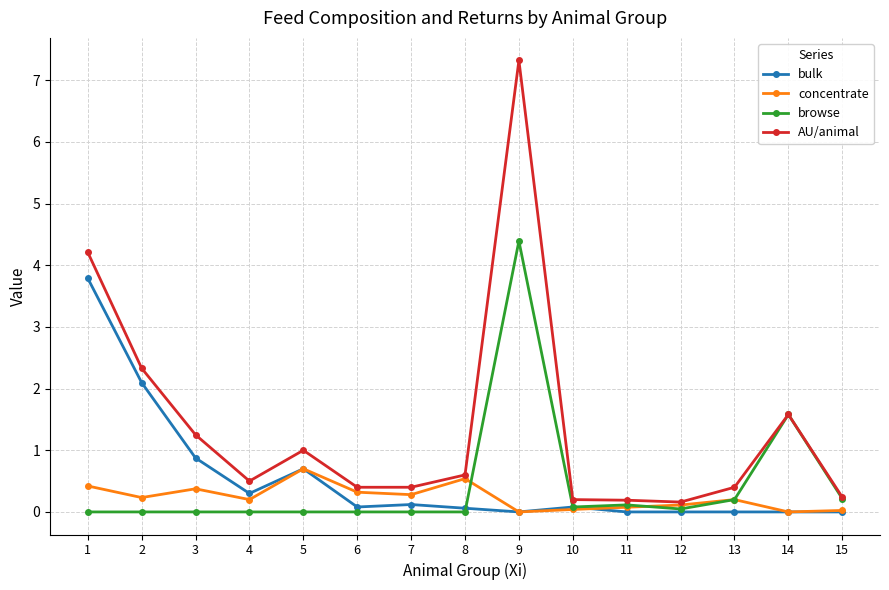

How many data points does each series have?

15